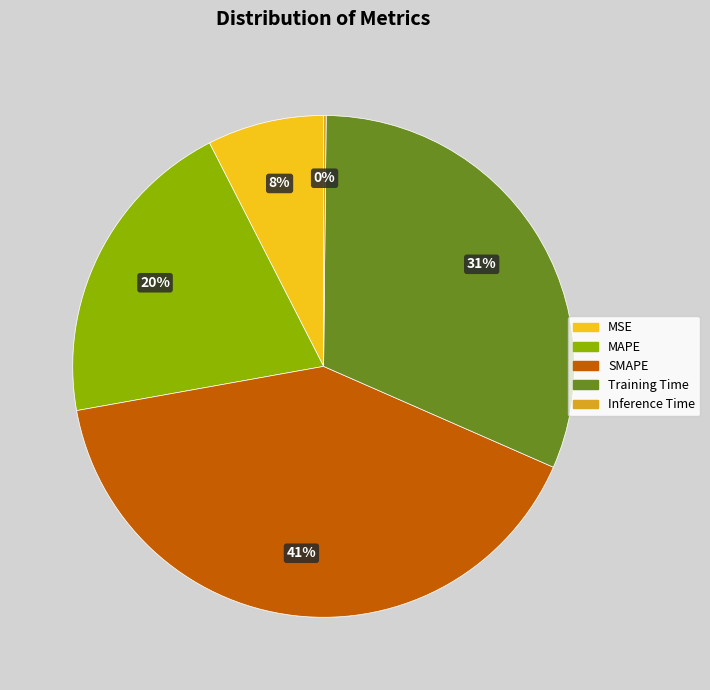

Which has a higher value, MAPE or Training Time?

Training Time